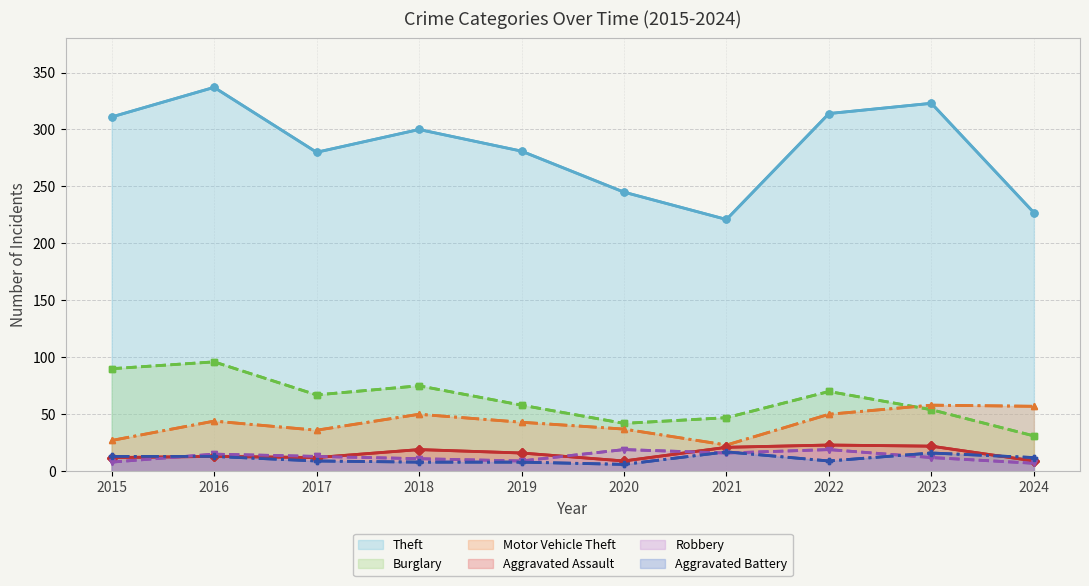

True or false: Motor Vehicle Theft has a value of 27 at 2023.

False